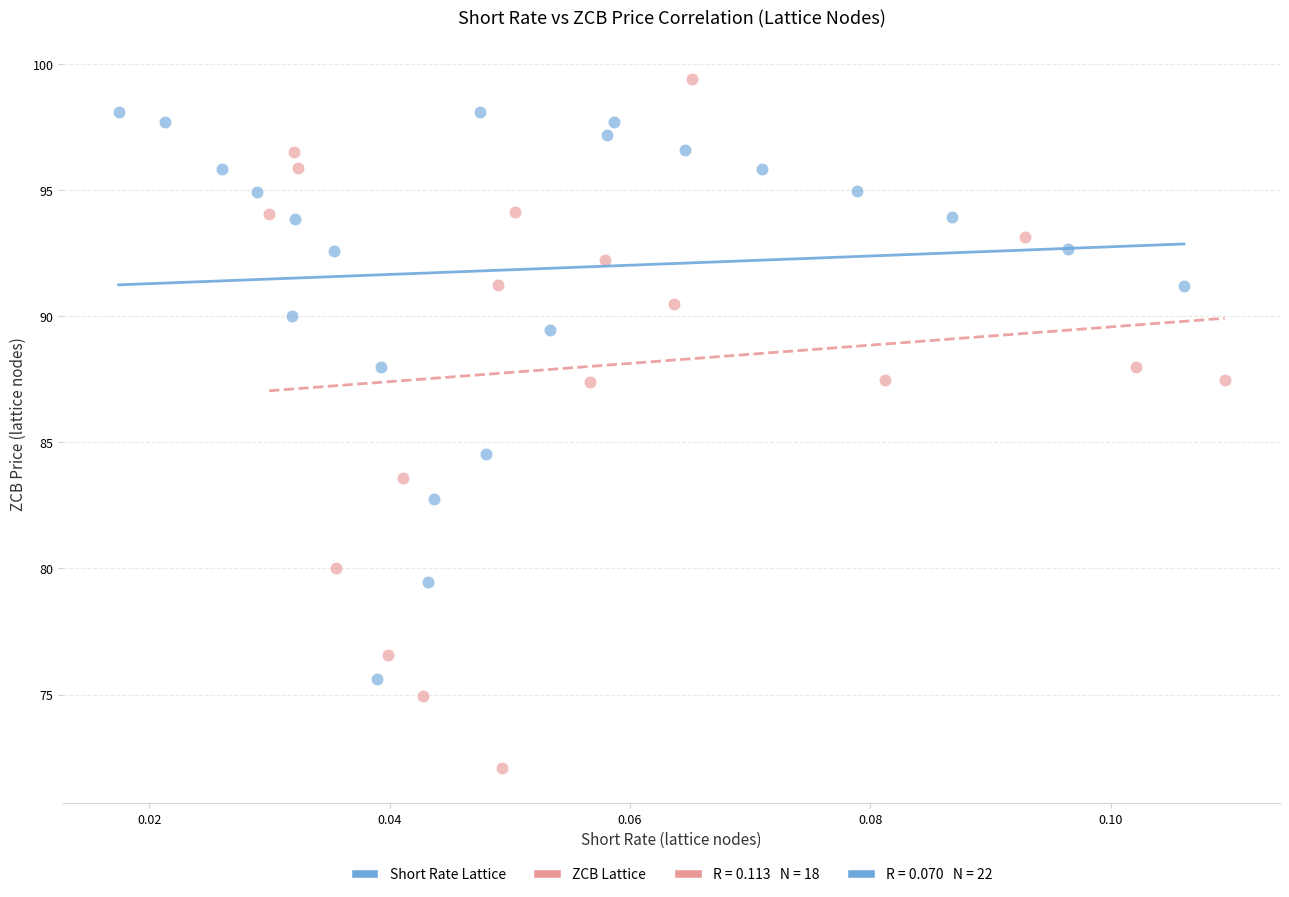

Which series reaches the minimum Y coordinate?

ZCB Lattice